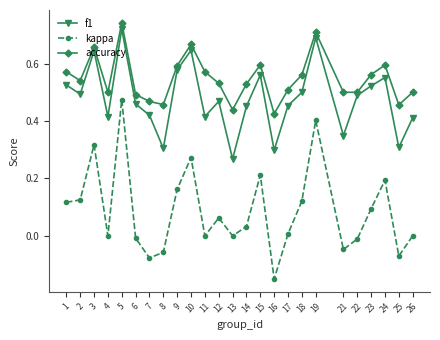

Between 10 and 23, which series saw the biggest shift?

kappa